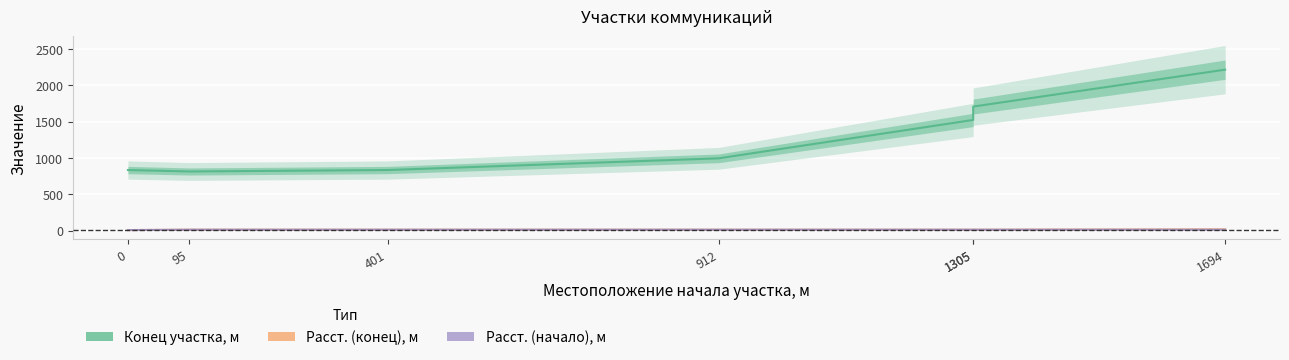

What is the greatest value displayed?

2217